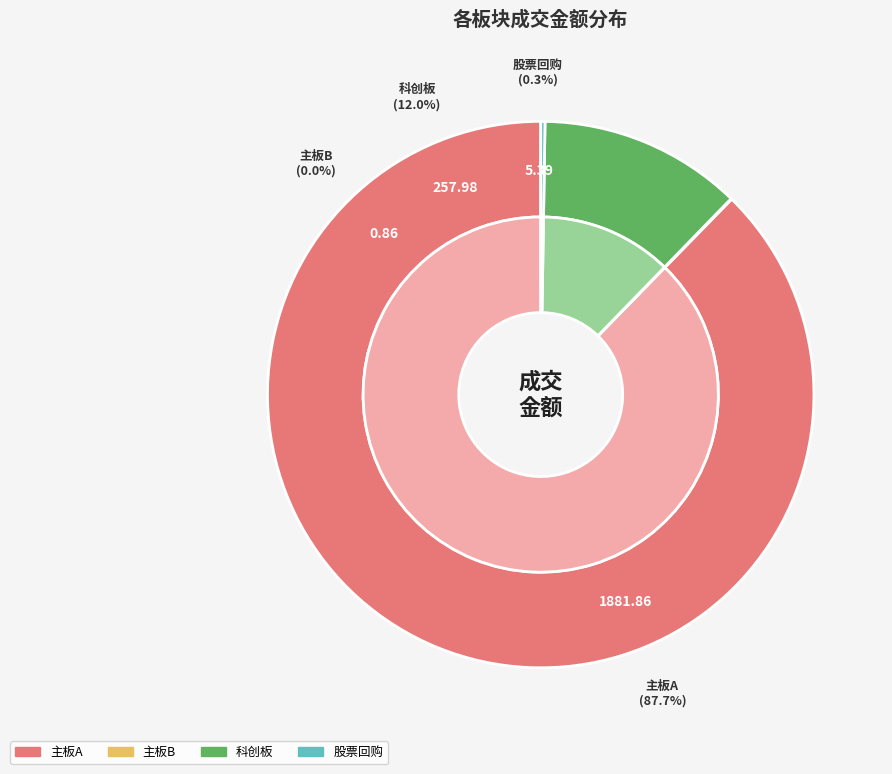

Is the sum of 主板A and 主板B greater than half?

Yes